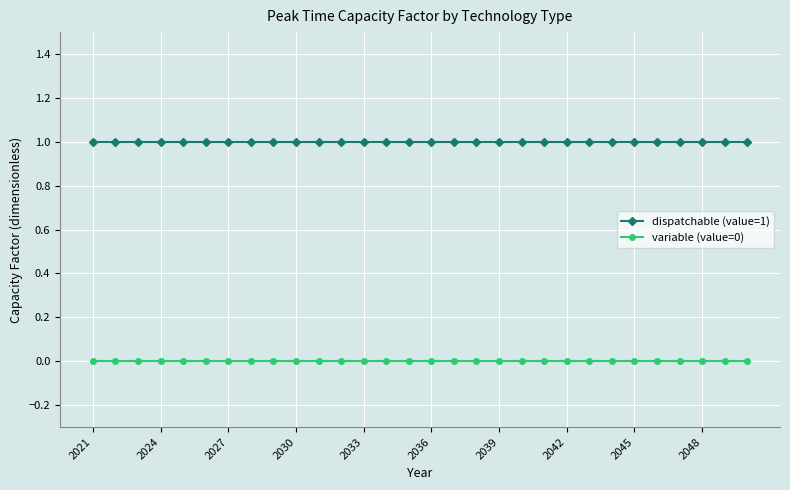

Which series has the largest total across all categories?

dispatchable (value=1)